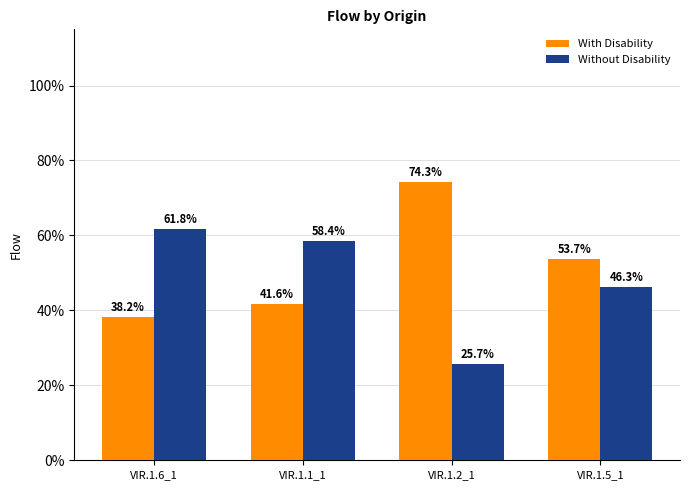

Where is With Disability nearest to the value 56?

VIR.1.5_1